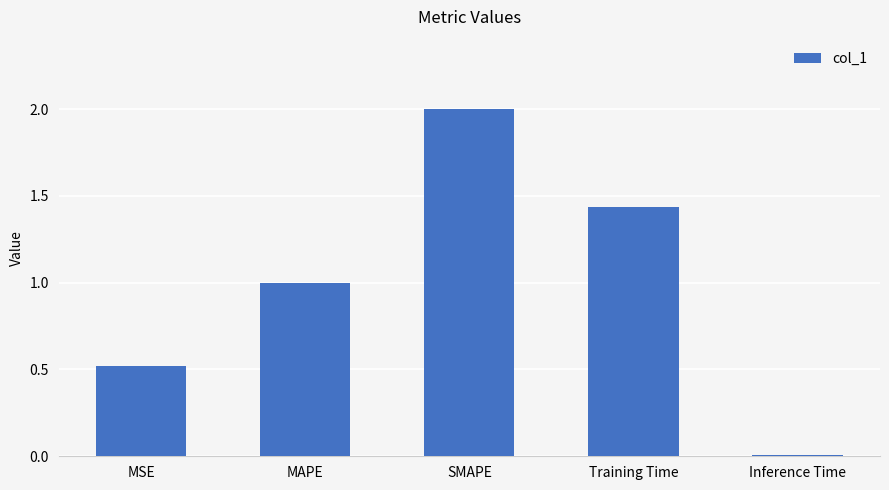

How many bars are there in total?

5